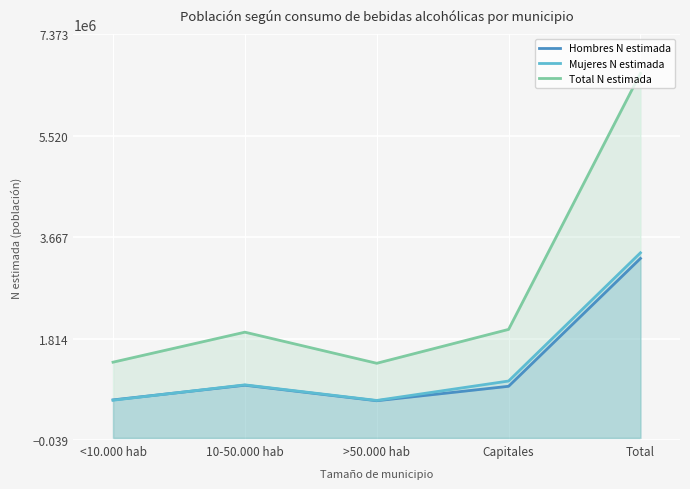

What is the label of the 4th point from the left?

Capitales